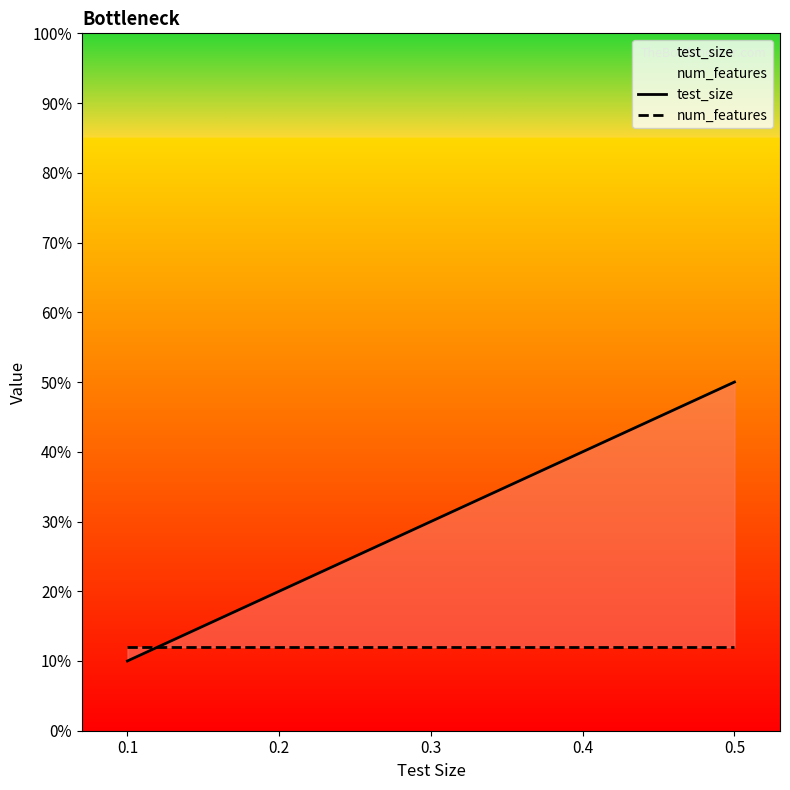

What is the smallest value displayed?

10